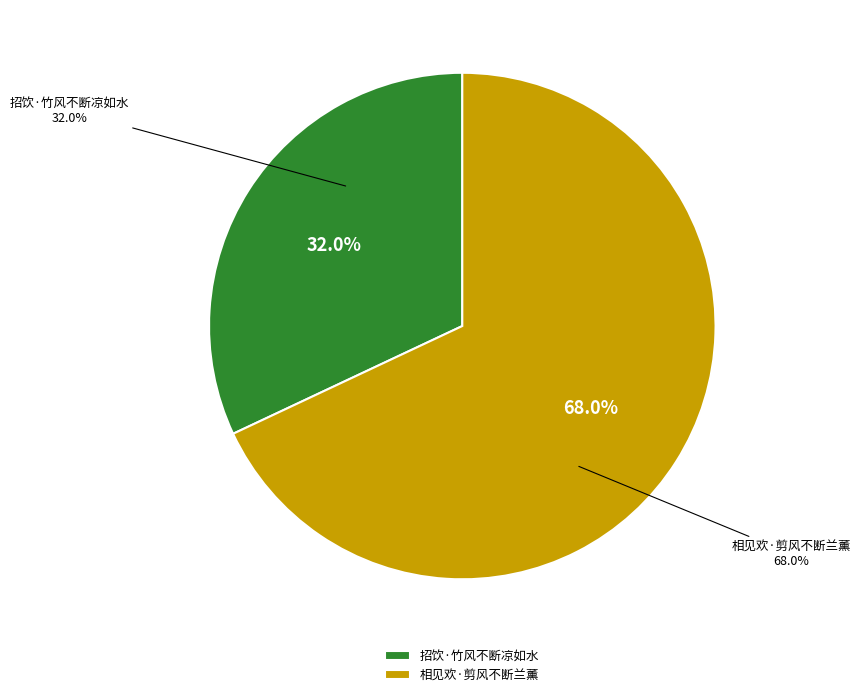

Which category has the biggest portion of the pie?

相见欢·剪风不断兰薰